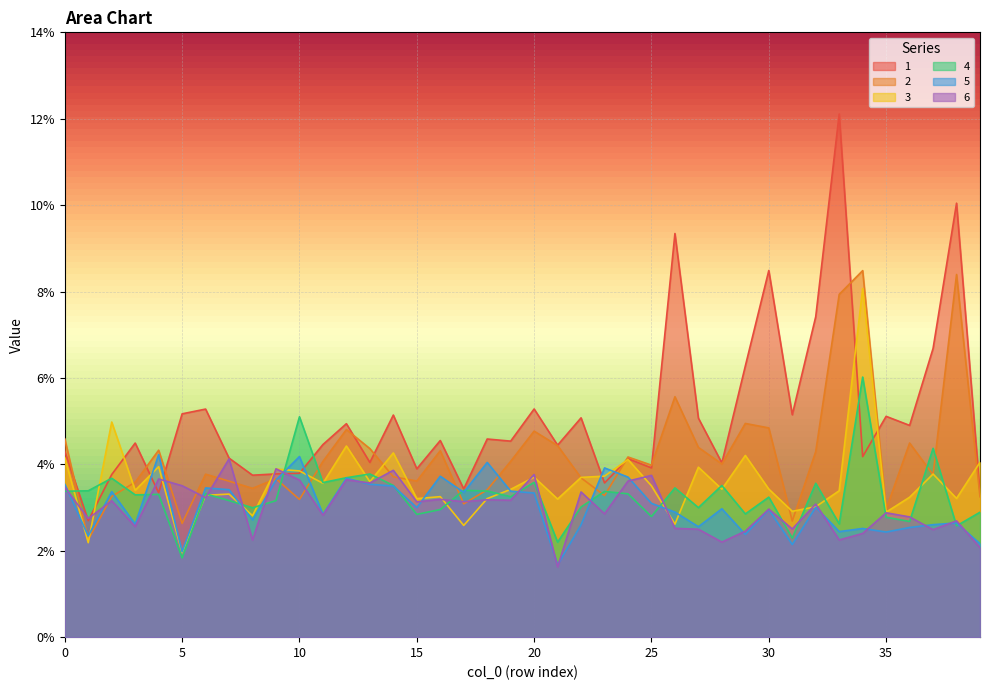

At which category is the sum across all series the highest?

34